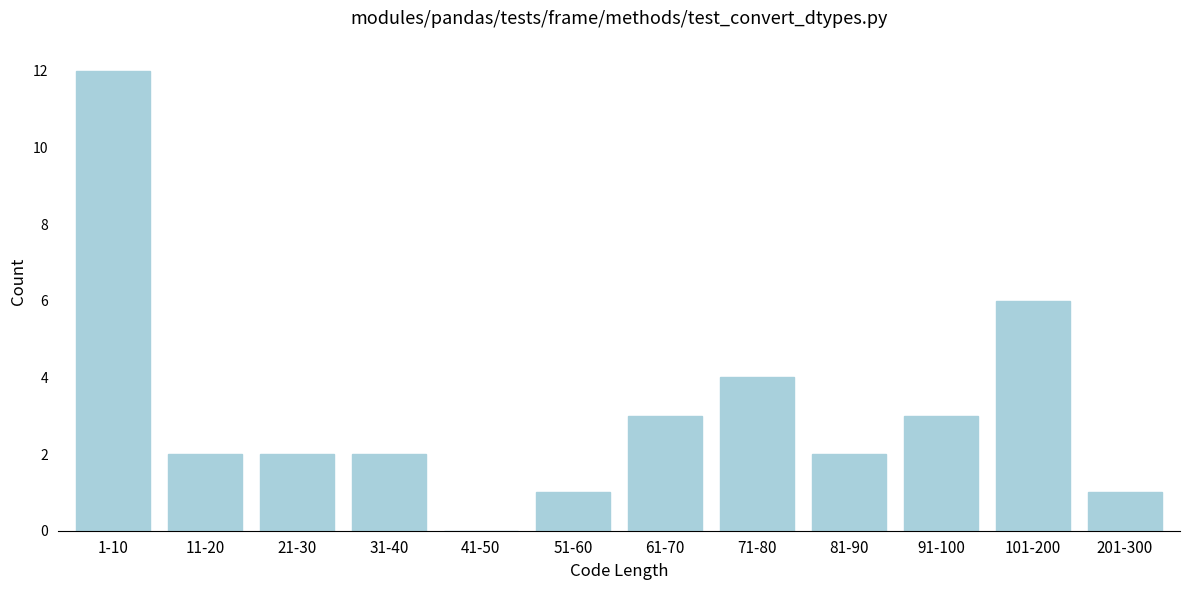

Reading left to right, transcribe all the data shown in this chart.

1-10=12	11-20=2	21-30=2	31-40=2	41-50=0	51-60=1	61-70=3	71-80=4	81-90=2	91-100=3	101-200=6	201-300=1